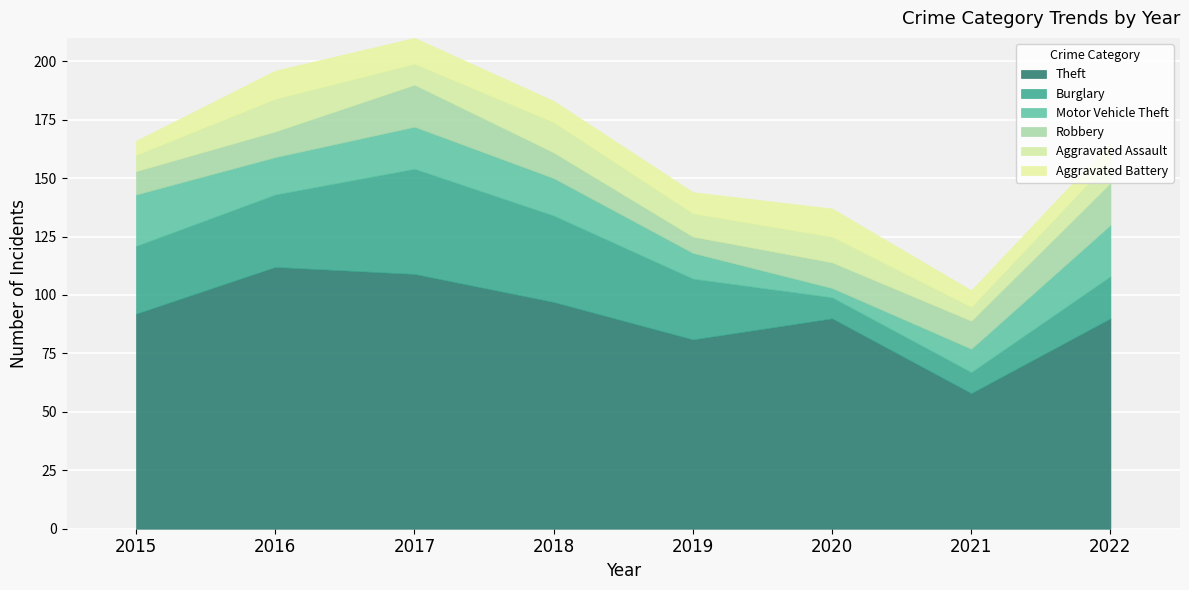

The Aggravated Assault series shows 9 at 2017. True or false?

True